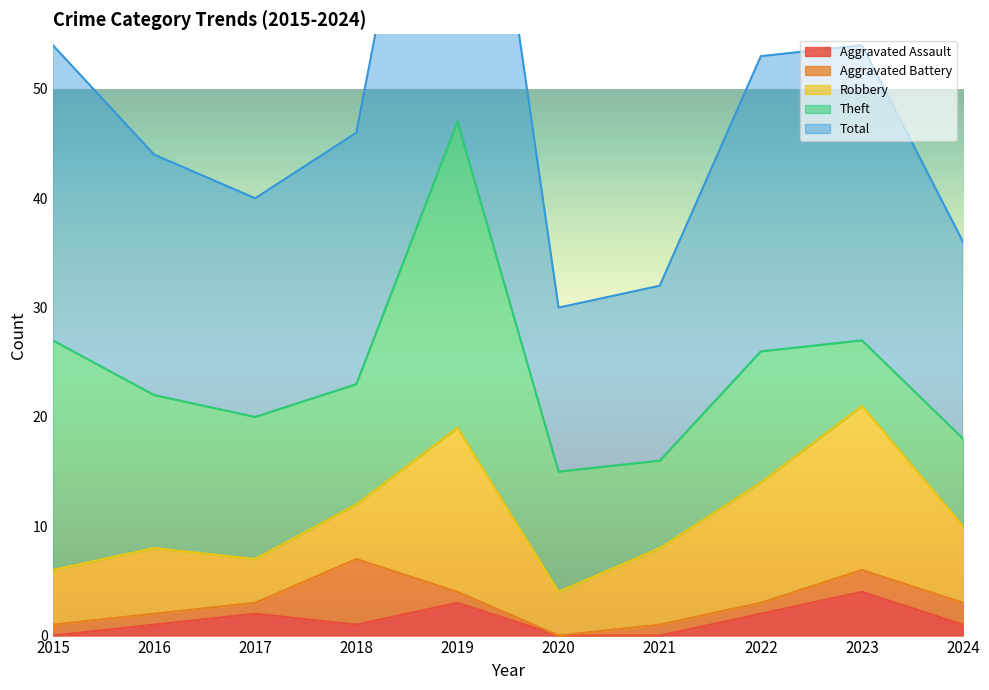

Reading left to right, extract all data points from this chart.

Aggravated Assault: 2015=0	2016=1	2017=2	2018=1	2019=3	2020=0	2021=0	2022=2	2023=4	2024=1
Aggravated Battery: 2015=1	2016=1	2017=1	2018=6	2019=1	2020=0	2021=1	2022=1	2023=2	2024=2
Robbery: 2015=5	2016=6	2017=4	2018=5	2019=15	2020=4	2021=7	2022=11	2023=15	2024=7
Theft: 2015=21	2016=14	2017=13	2018=11	2019=28	2020=11	2021=8	2022=12	2023=6	2024=8
Total: 2015=27	2016=22	2017=20	2018=23	2019=47	2020=15	2021=16	2022=27	2023=27	2024=18